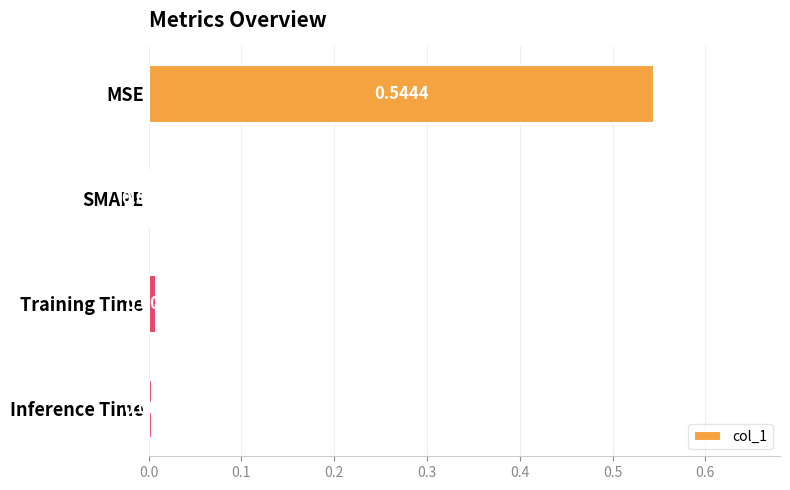

What is the sum of the values at Training Time and MSE?

0.6